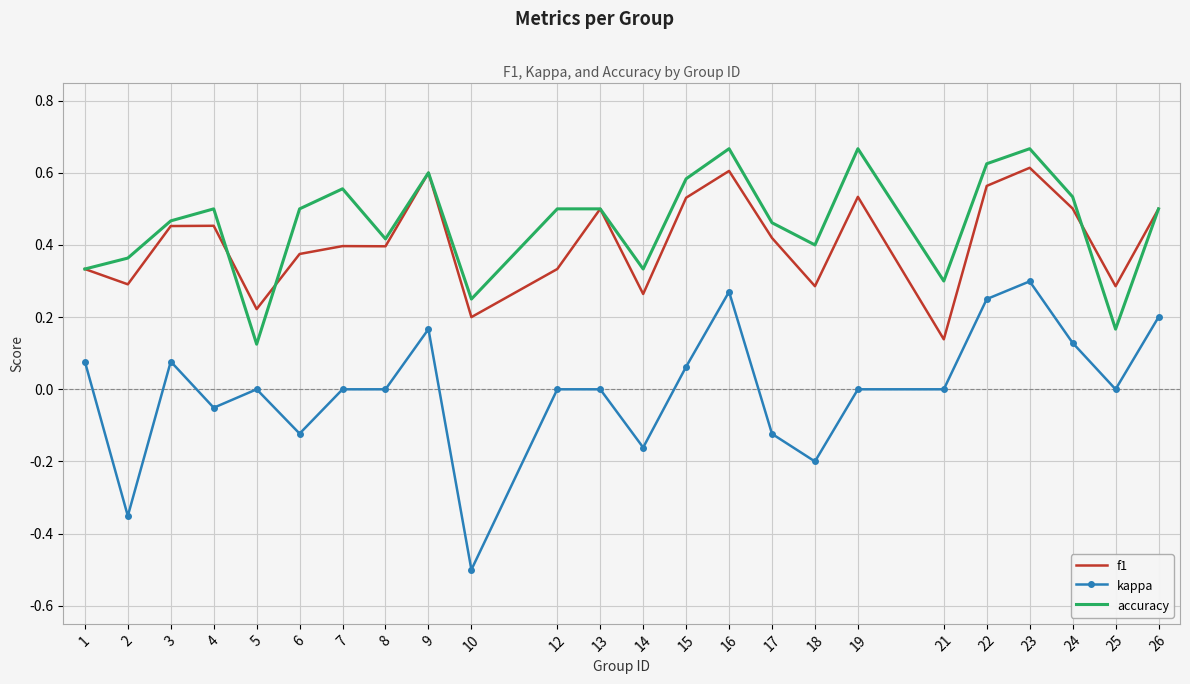

Which category has the lowest value in the kappa series?

10